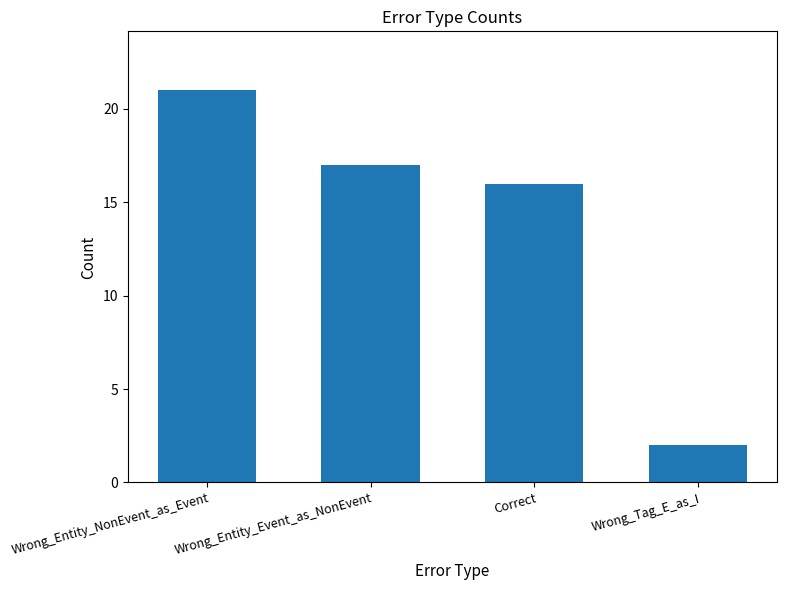

Reading left to right, transcribe all the data shown in this chart.

21	17	16	2